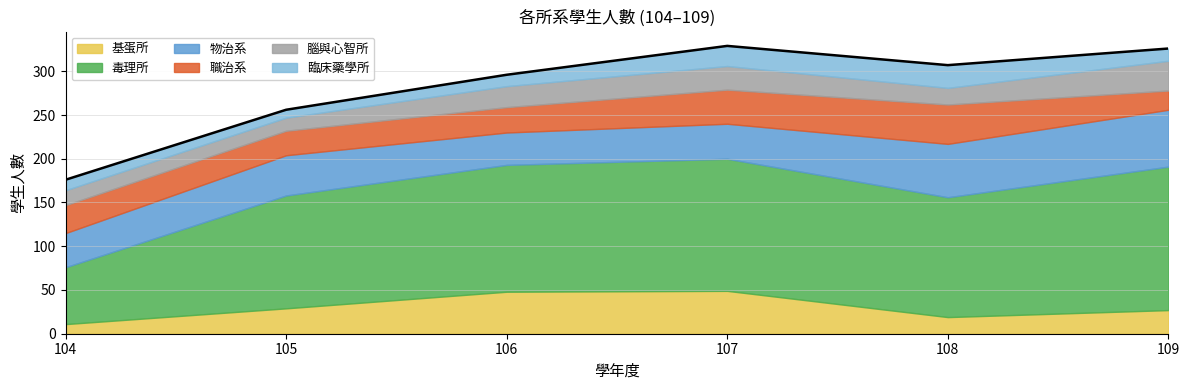

What is the value of the 腦與心智所 point at the 6th from the left?

34